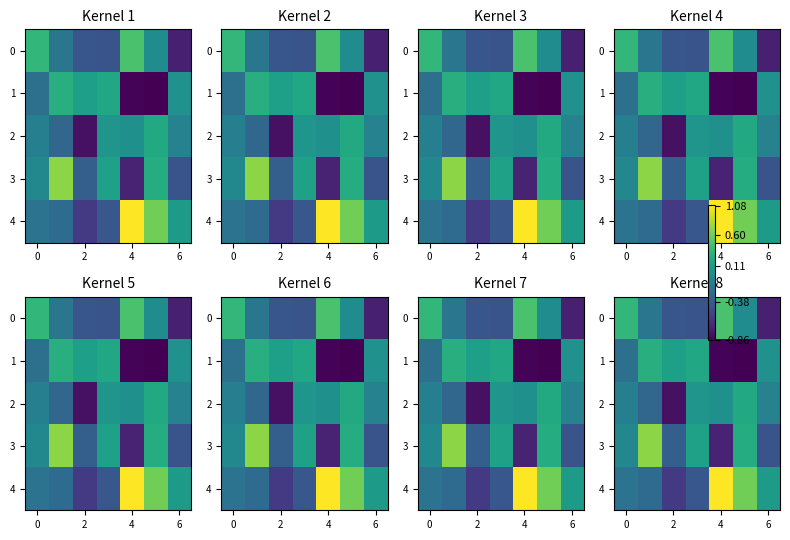

Which series has the largest total across all categories?

4